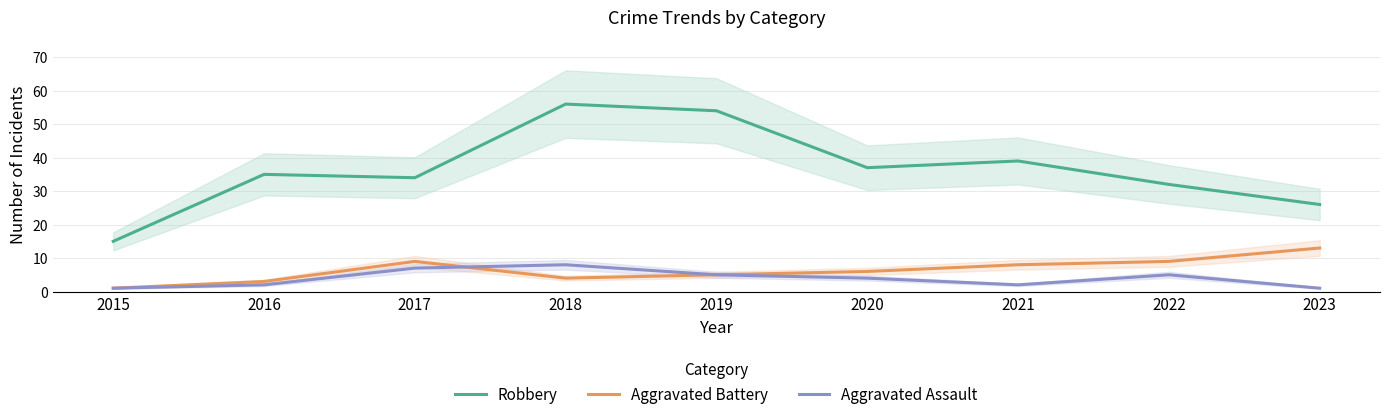

How many distinct data groups are displayed?

3